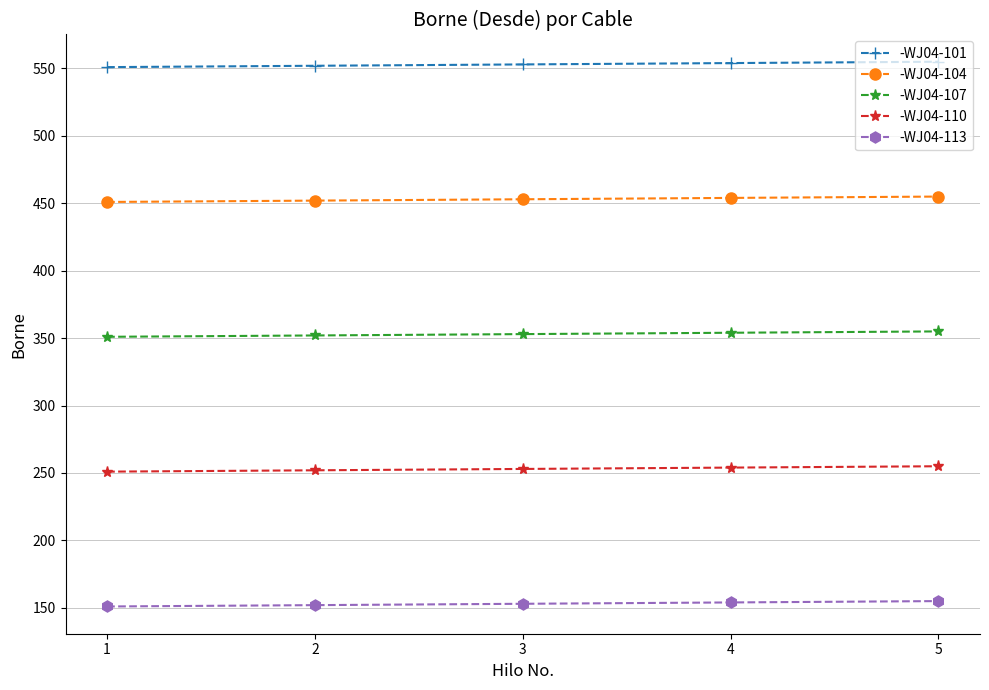

What are all the series names shown in the legend?

-WJ04-101, -WJ04-104, -WJ04-107, -WJ04-110, -WJ04-113